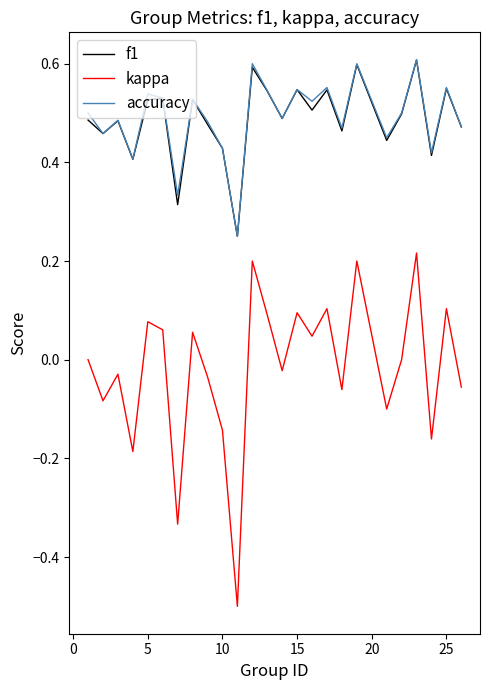

What are all the series names shown in the legend?

f1, kappa, accuracy